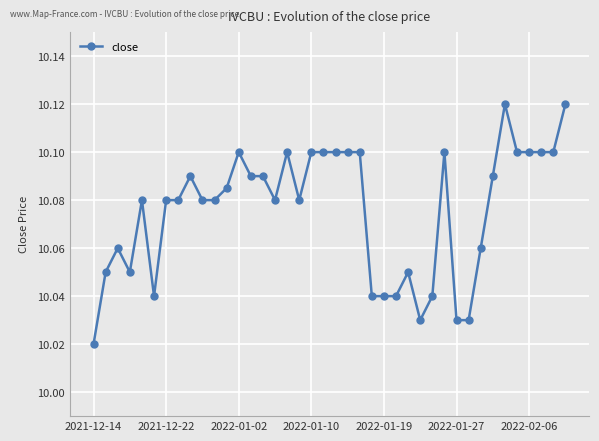

Which label corresponds to the smallest value in the chart?

2021-12-14